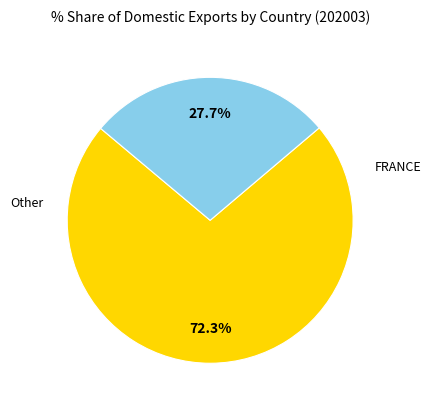

Is there any slice that represents more than half of the pie?

Yes